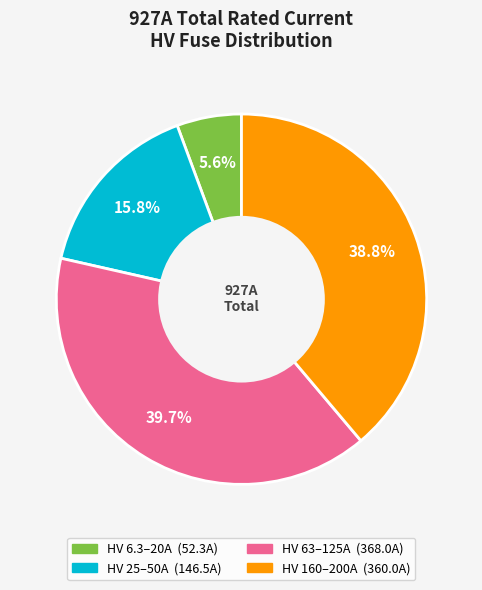

Does any single category account for the majority?

No